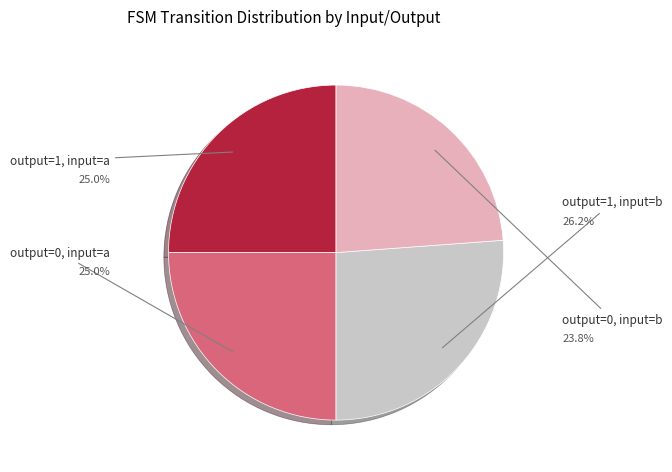

Is there a majority slice in this chart?

No